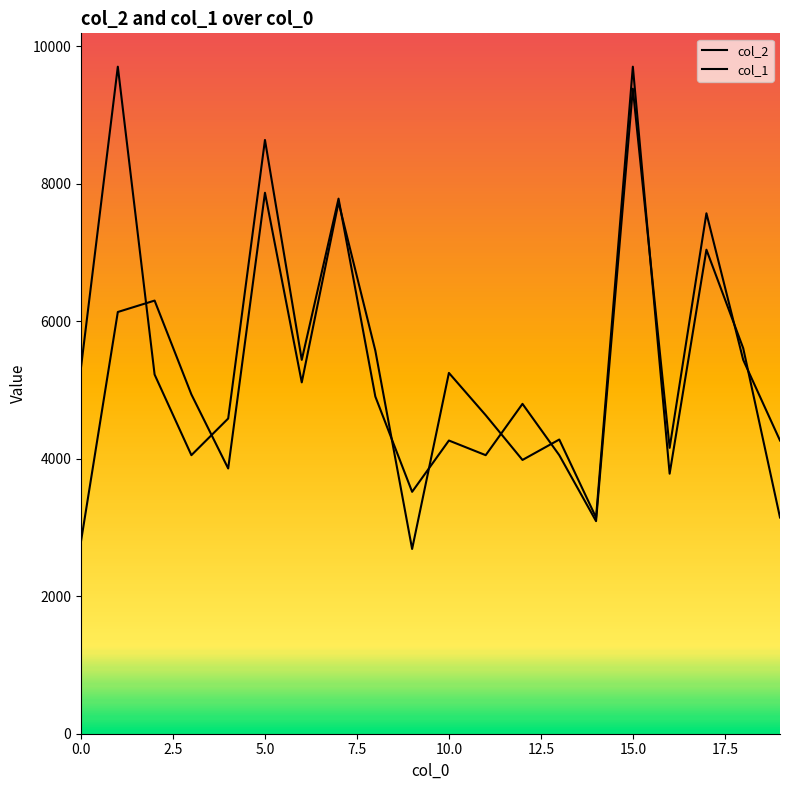

Between 15.0 and 14, which series saw the biggest shift?

col_1